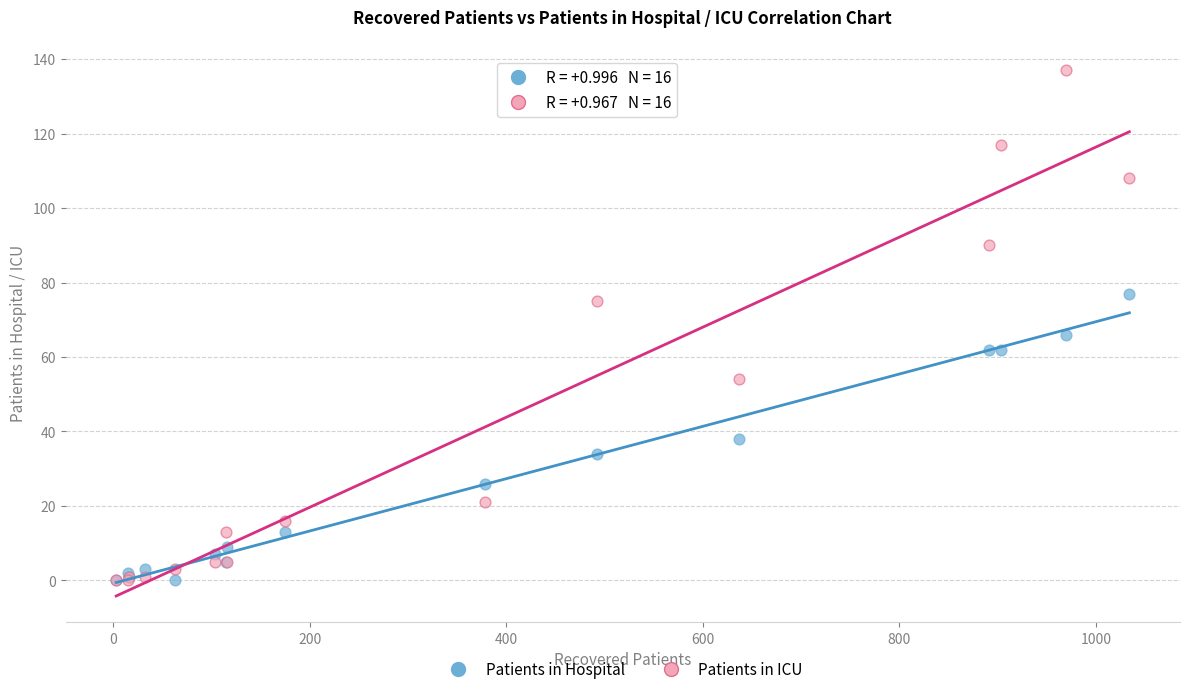

In the Patients in ICU series, what Y value is closest to 68?

75